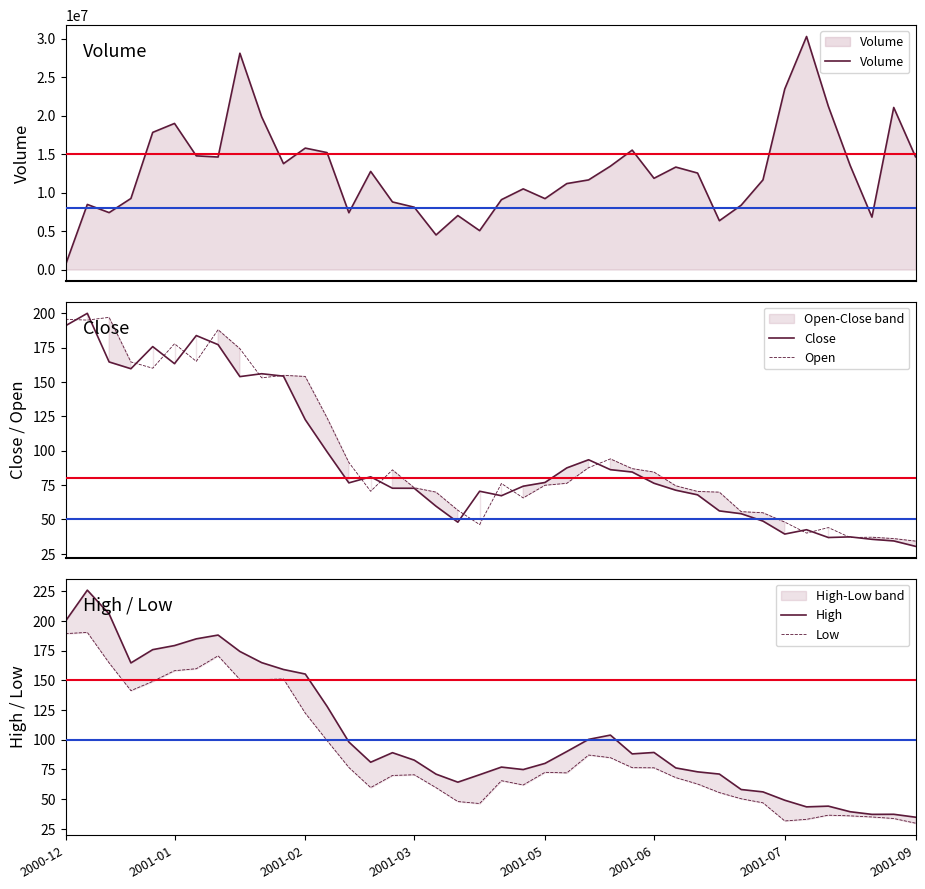

What is the value of the High point at the 7th from the left?

184.8